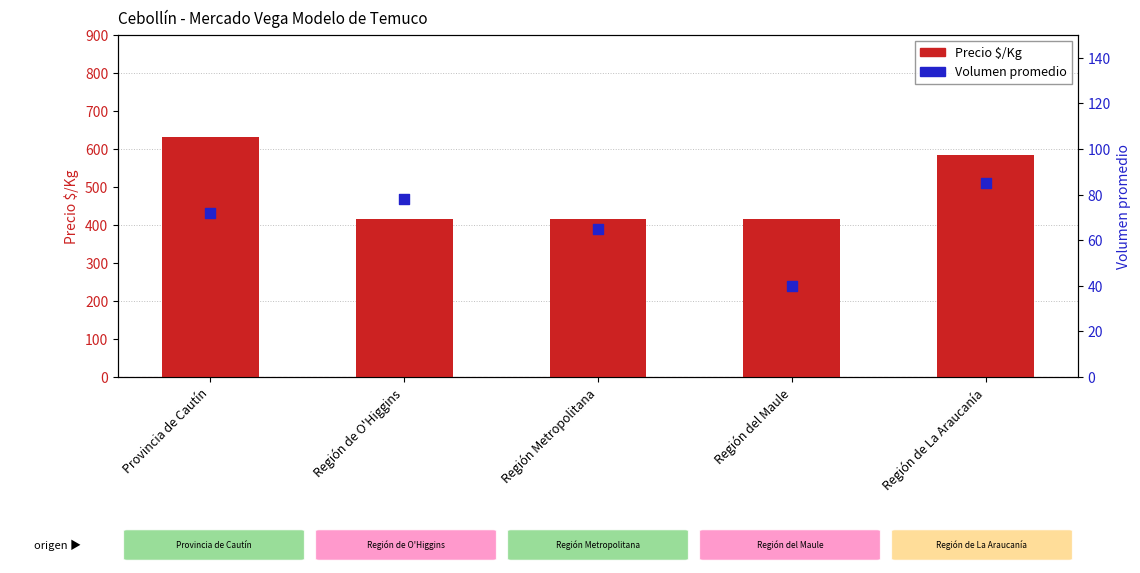

Which series has the largest total across all categories?

Precio $/Kg